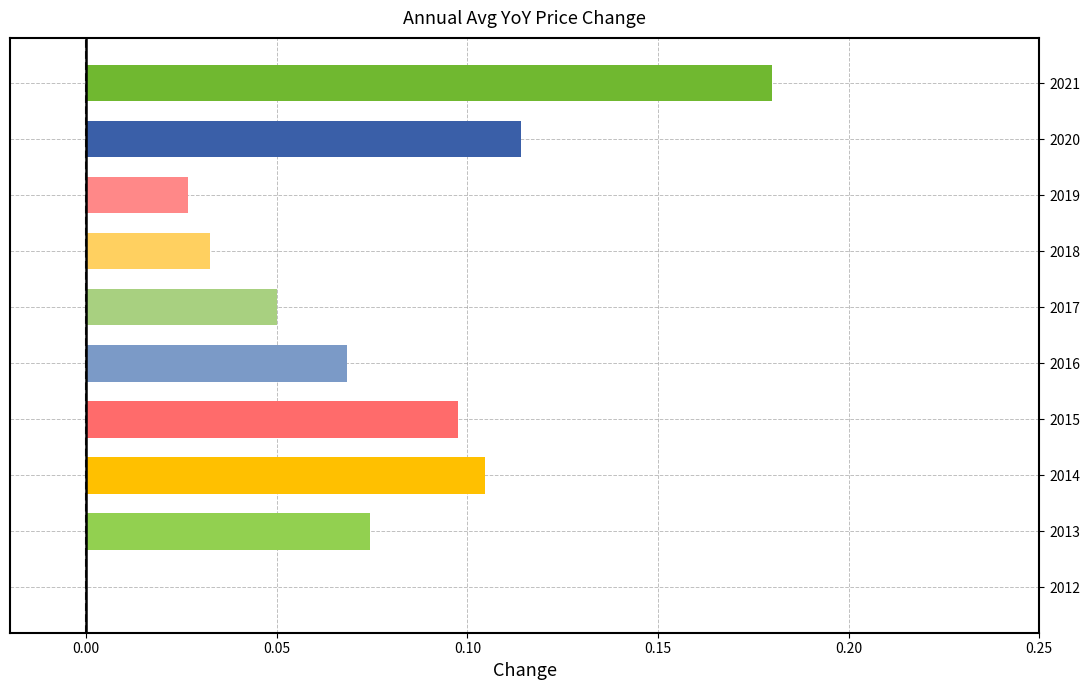

Is it true that the value at 2020 is 0.2?

False